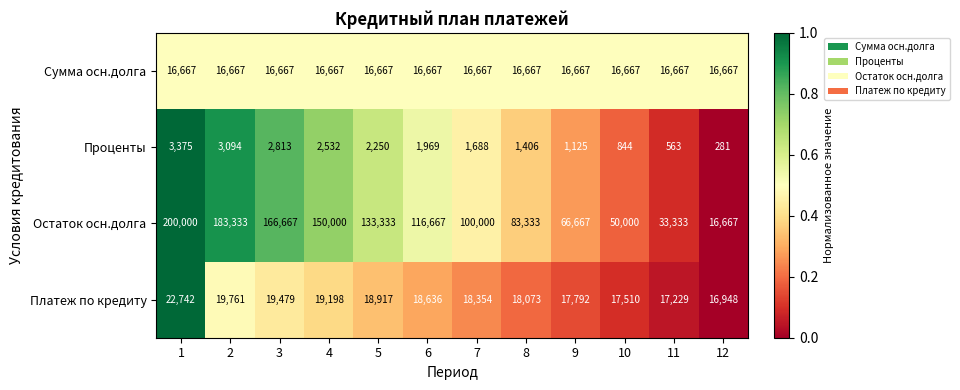

At how many categories does at least one series exceed 57595?

9